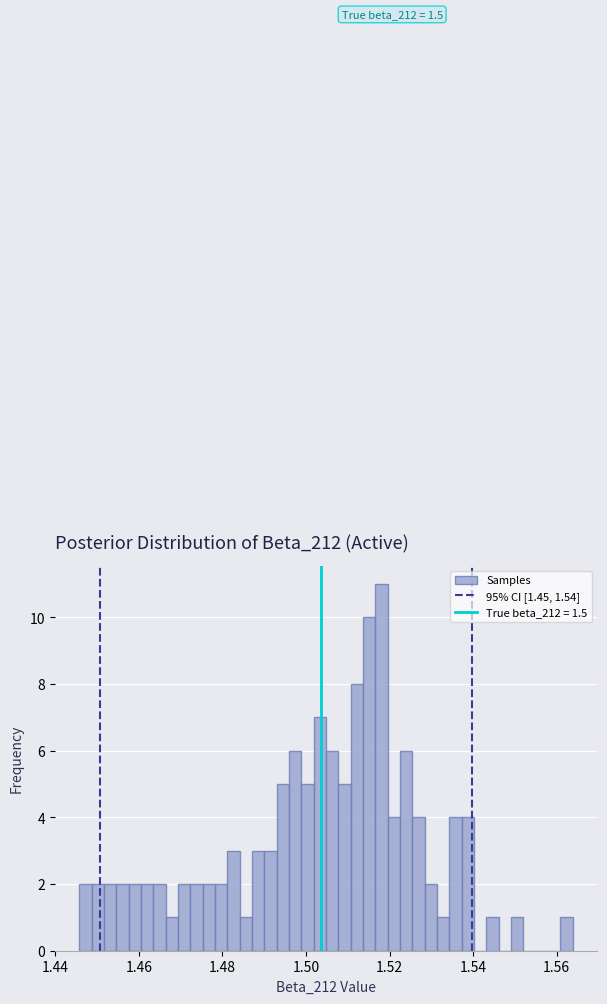

Around what value on the x-axis is the tallest bar? Give the approximate position of its centre, as read against the axis.

1.518